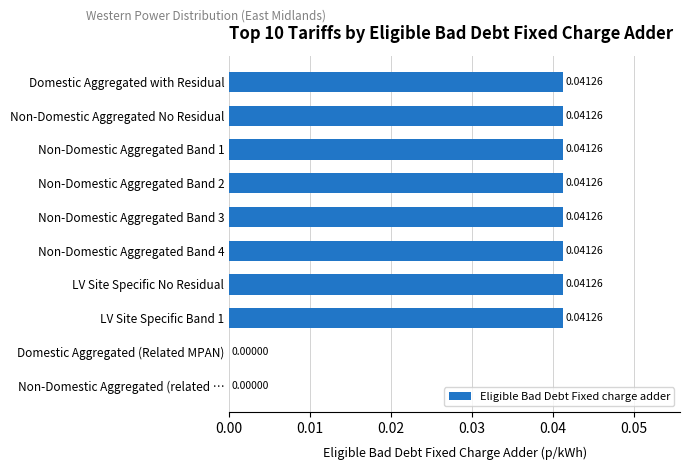

Which has a higher value, Domestic Aggregated with Residual or Non-Domestic Aggregated (related …?

Domestic Aggregated with Residual